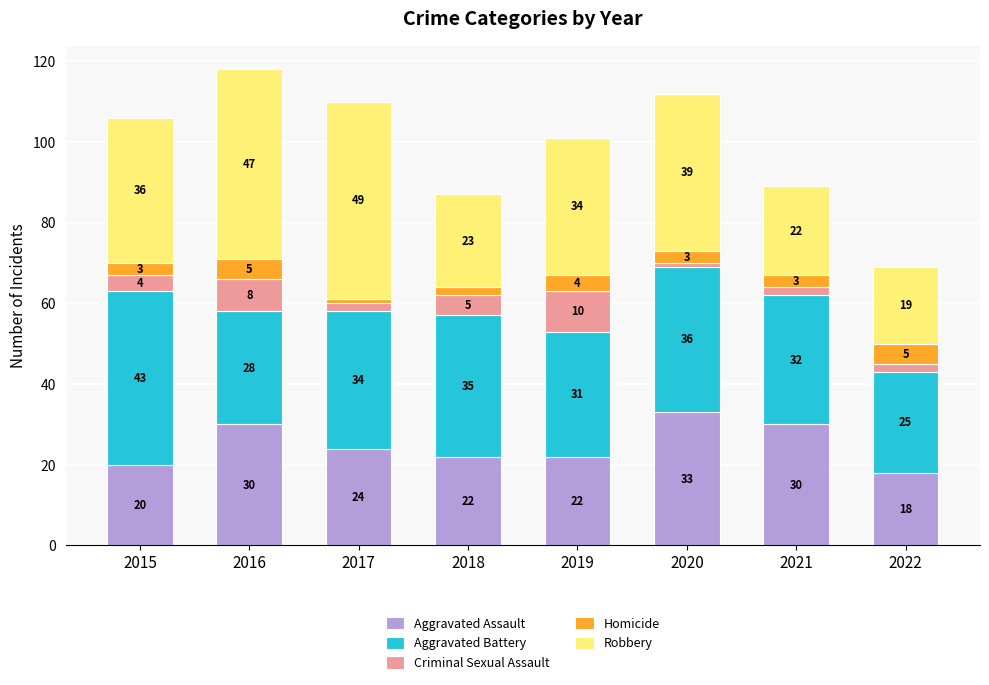

What is the approximate value of Aggravated Assault at 2021, to the nearest 10?

30